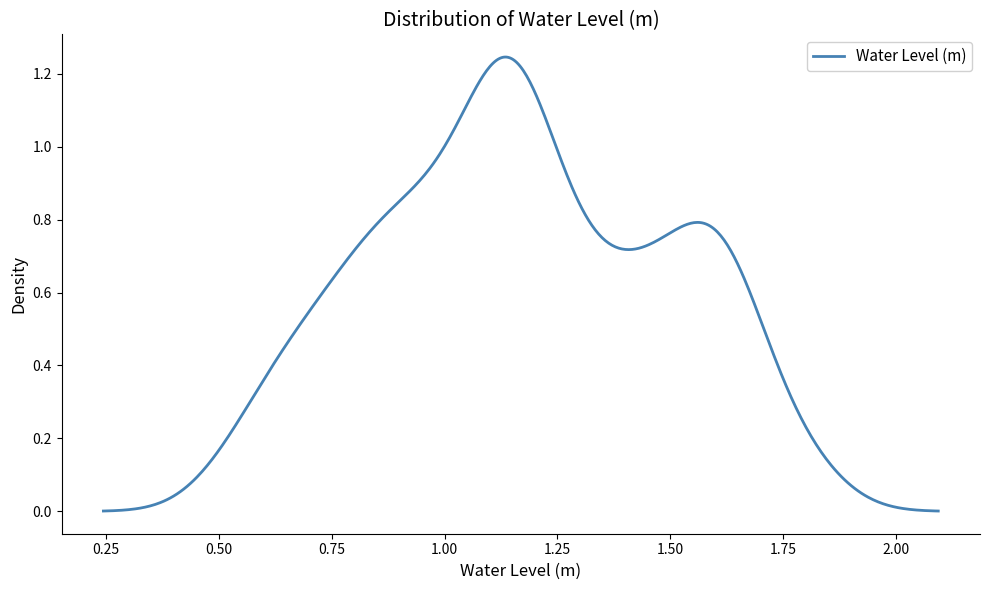

Does the chart display data point markers on the line(s)?

No